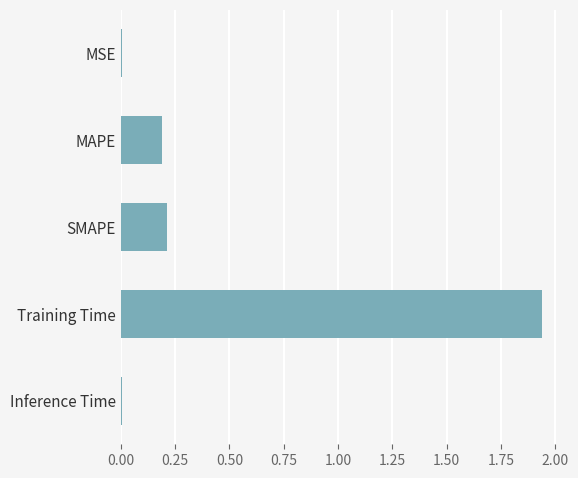

What is the difference between the values at Training Time and SMAPE?

1.7